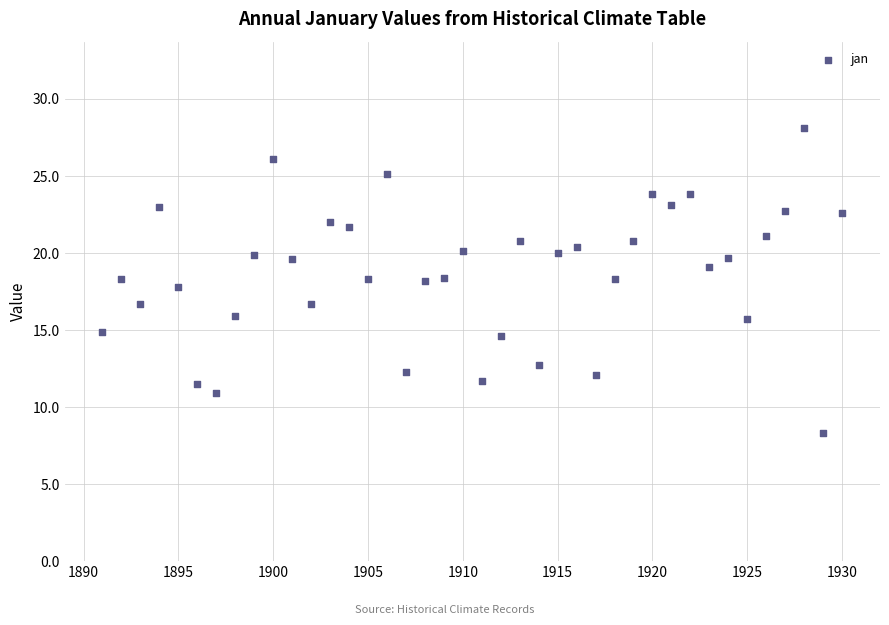

What is the range of X values (max minus min)?

39.0